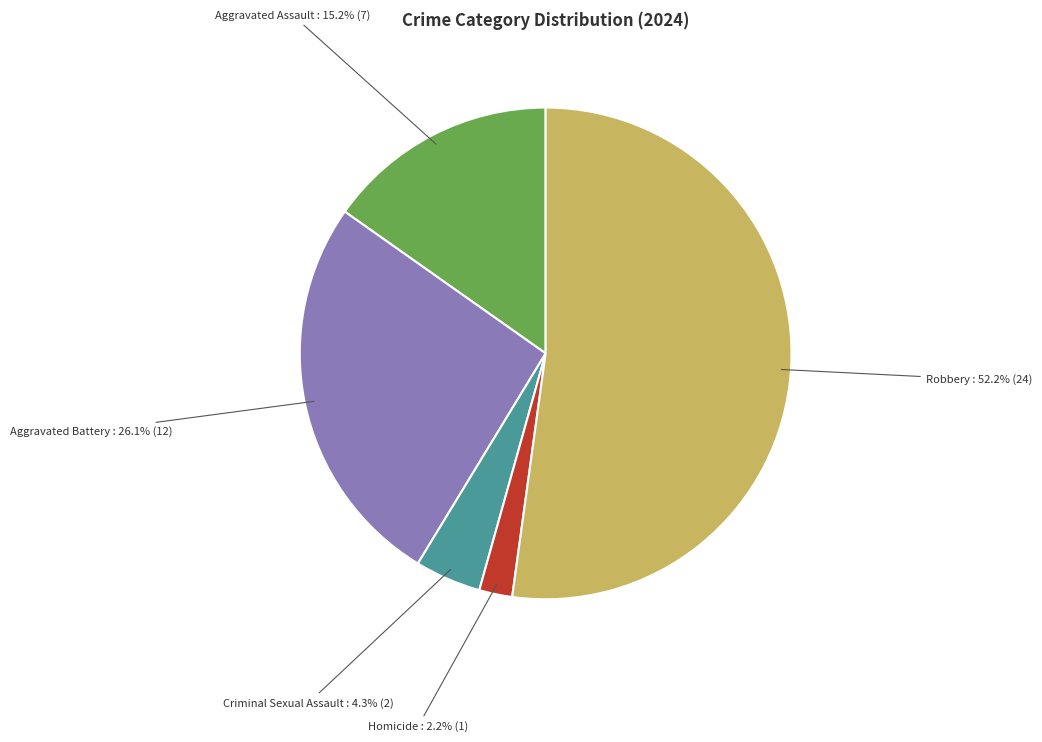

What is the majority slice?

Robbery